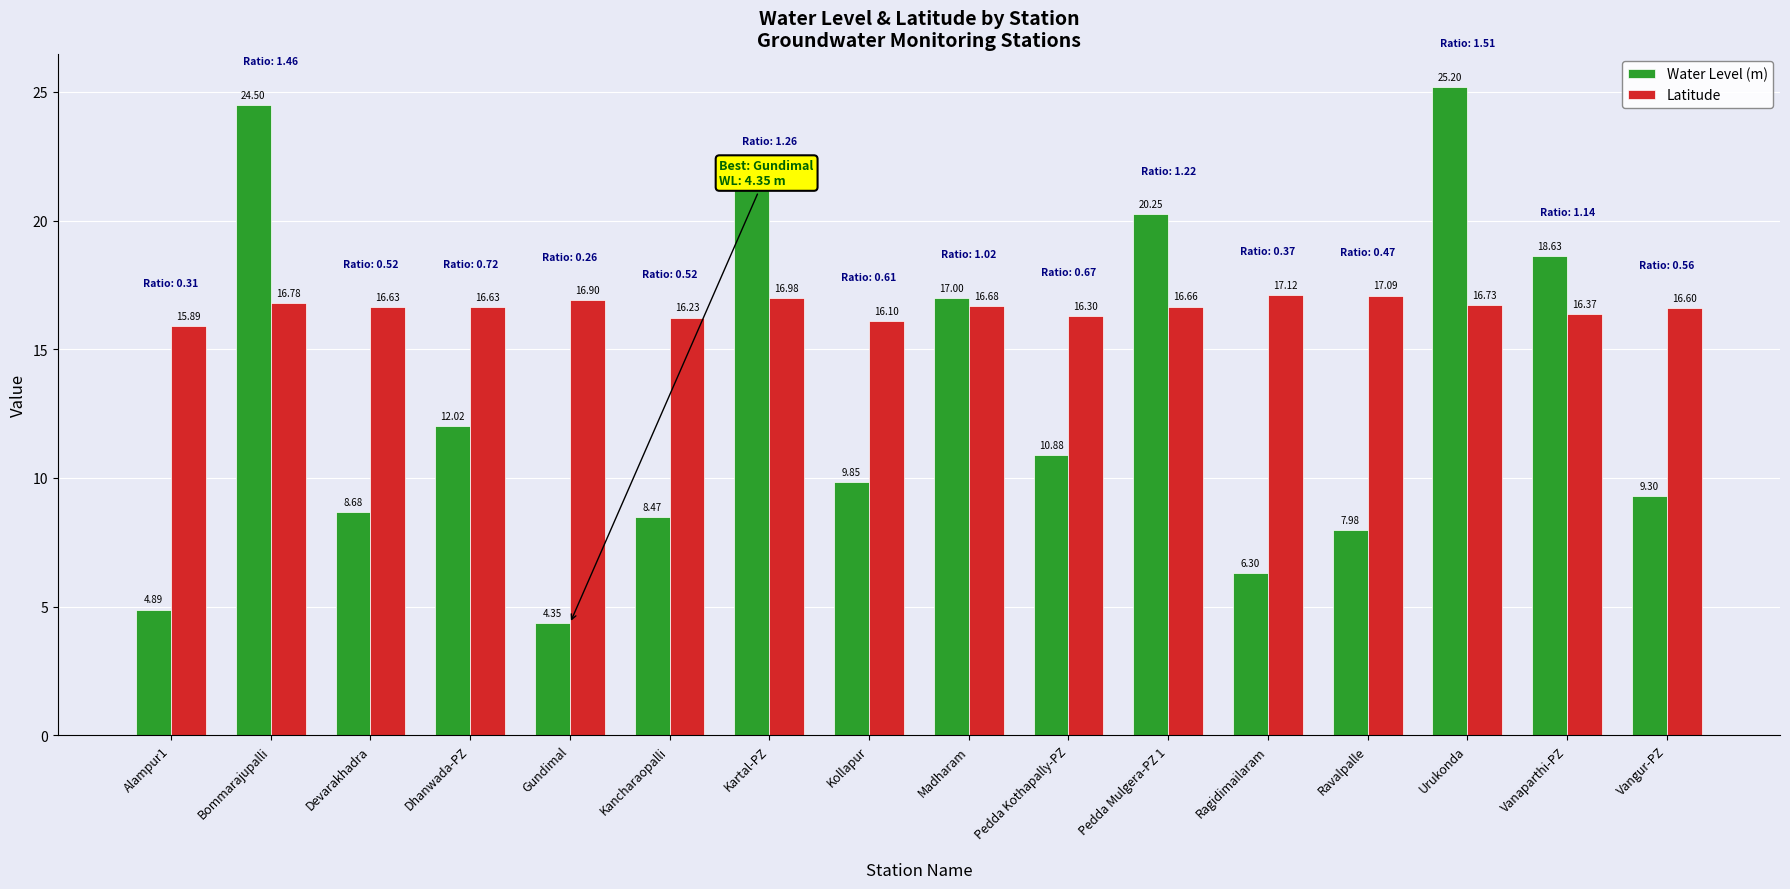

Where is Water Level (m) nearest to the value 14?

Dhanwada-PZ